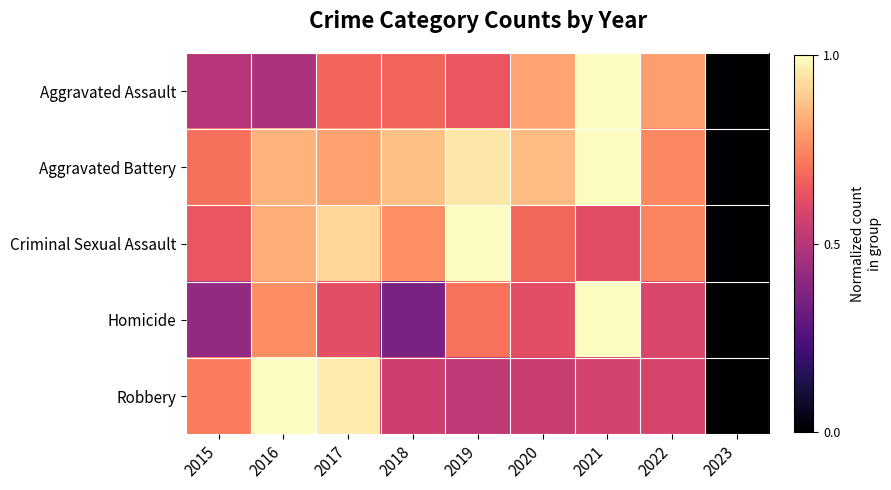

At which category does the chart reach its peak across all series?

2016